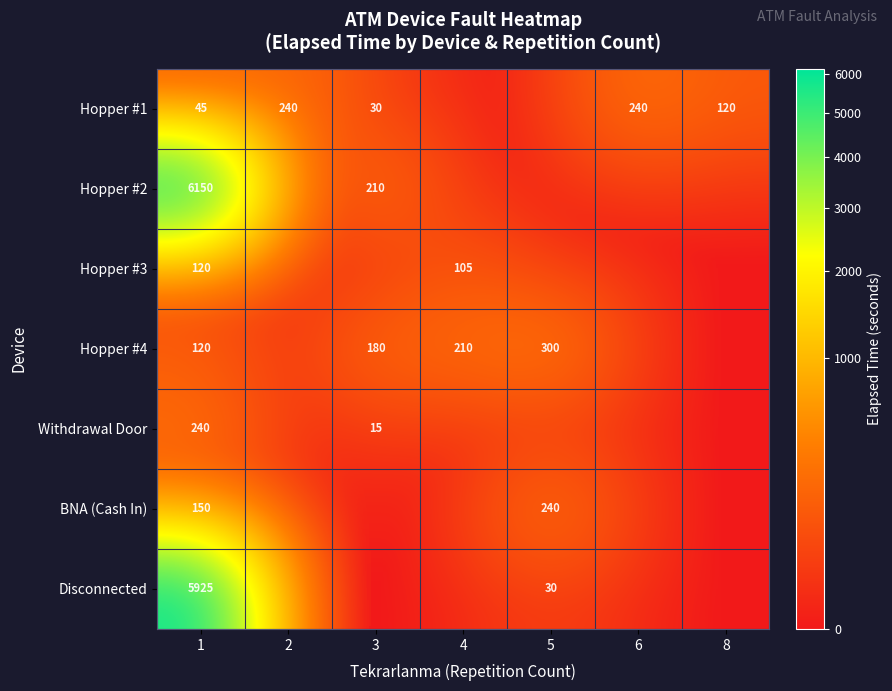

Count the number of categories in the chart.

7